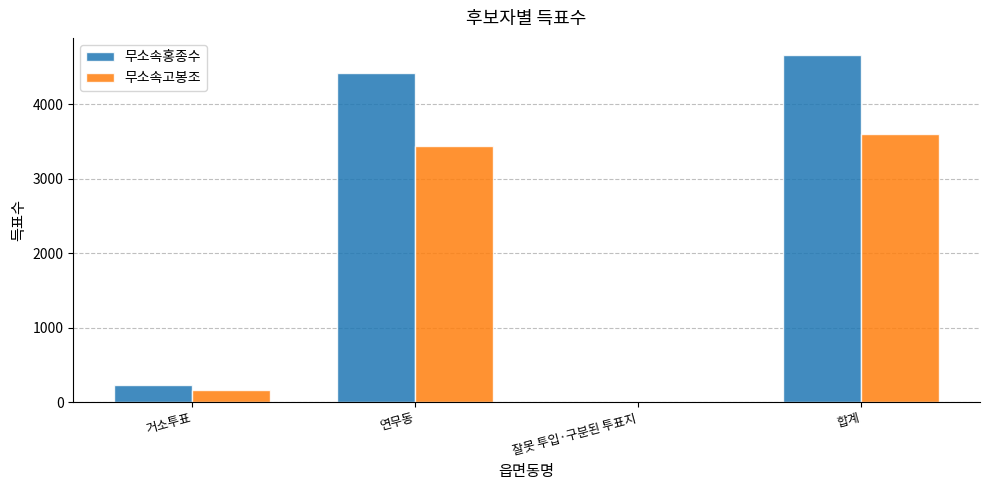

What are all the series names shown in the legend?

무소속홍종수, 무소속고봉조